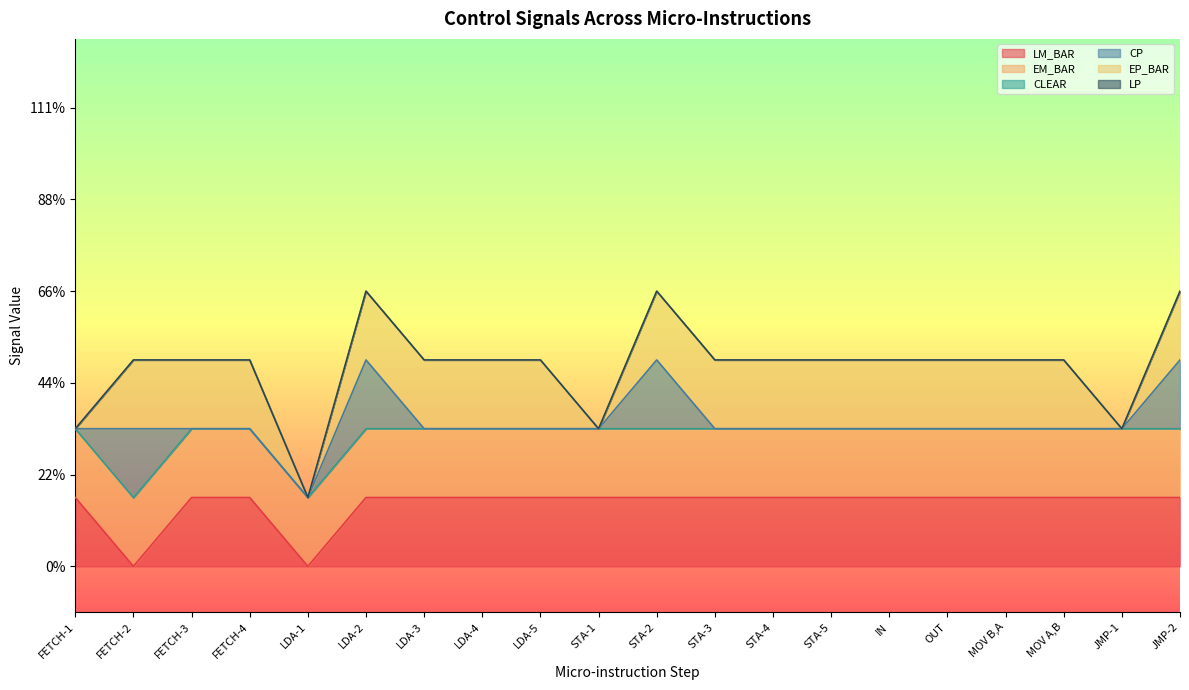

Which category has the lowest value across all series?

FETCH-2